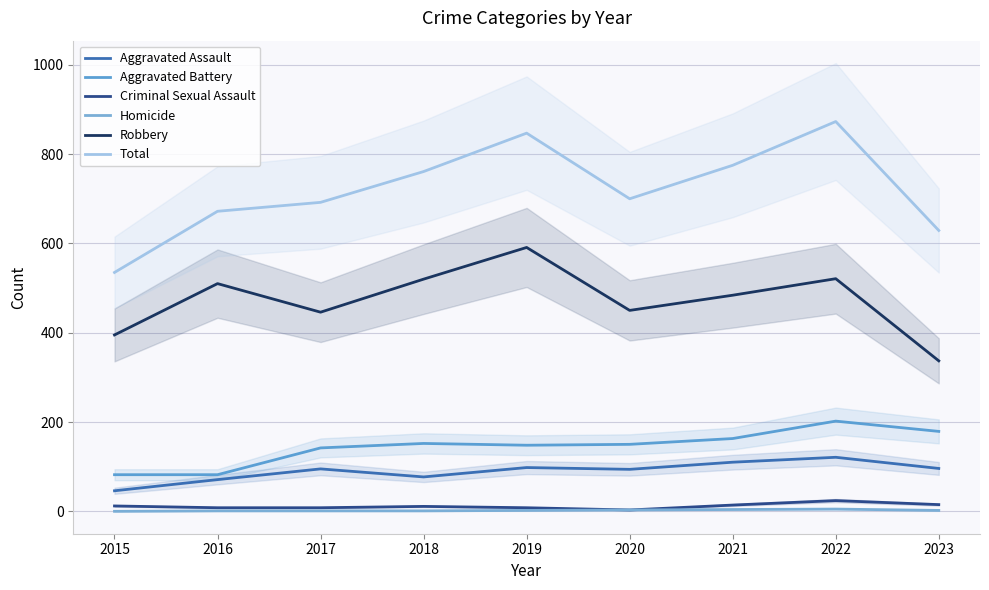

How many data points does each series have?

9